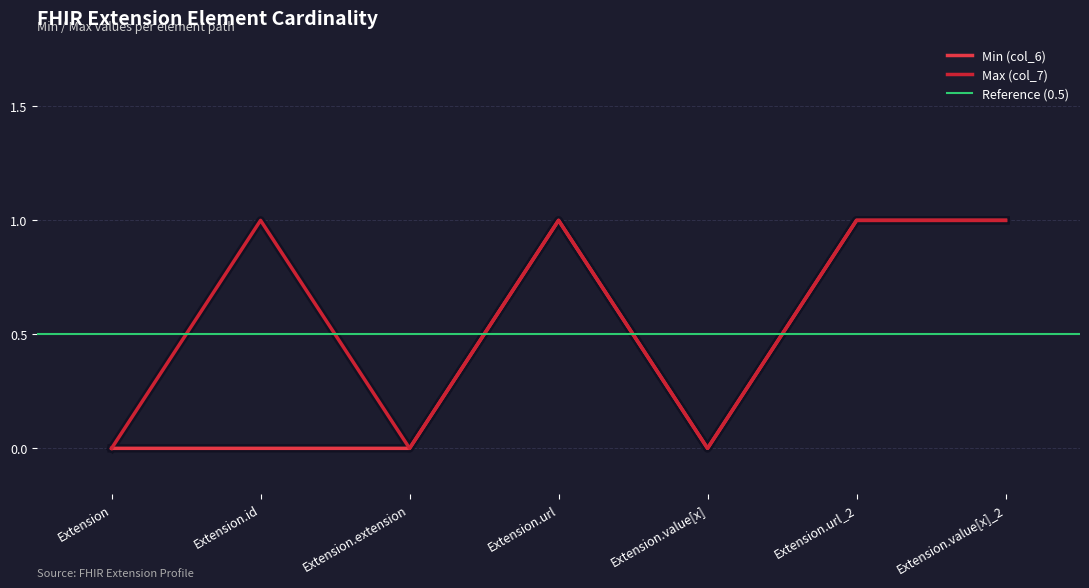

What is the sum of the Min (col_6) values at Extension and Extension.value[x]_2?

1